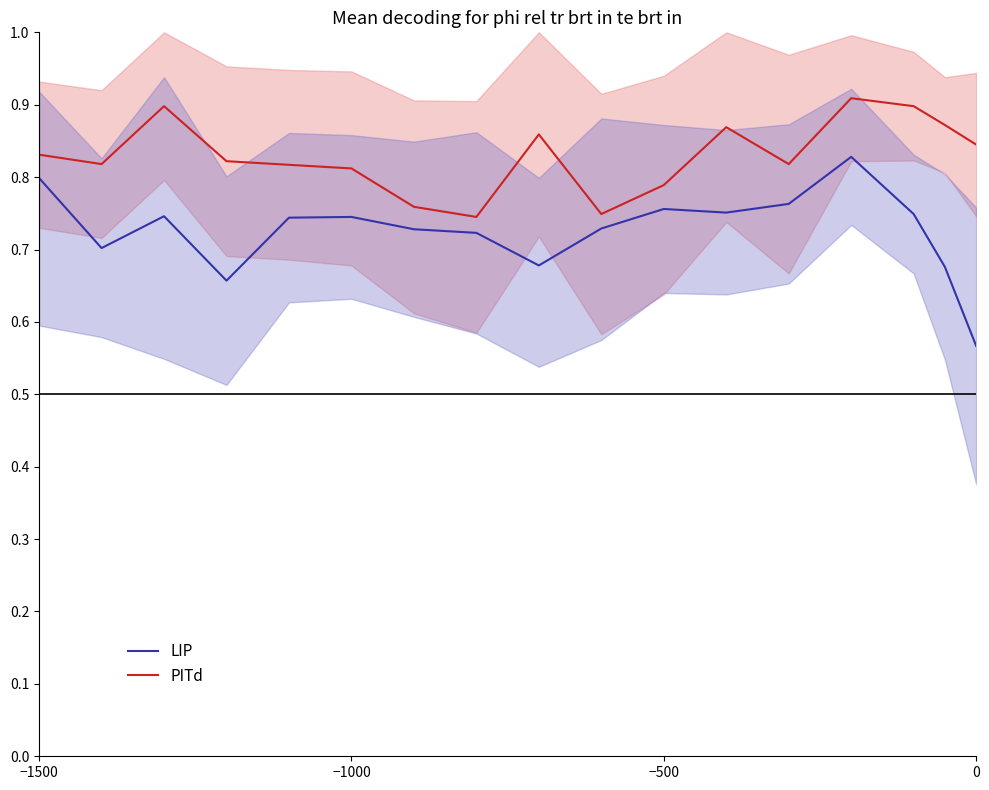

In PITd, how many points are higher than both neighbors (excluding endpoints)?

4